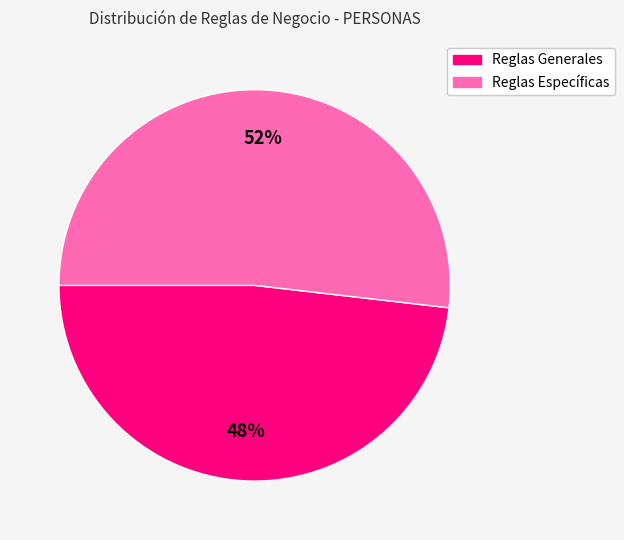

To the nearest percent, what is the average slice percentage?

50%